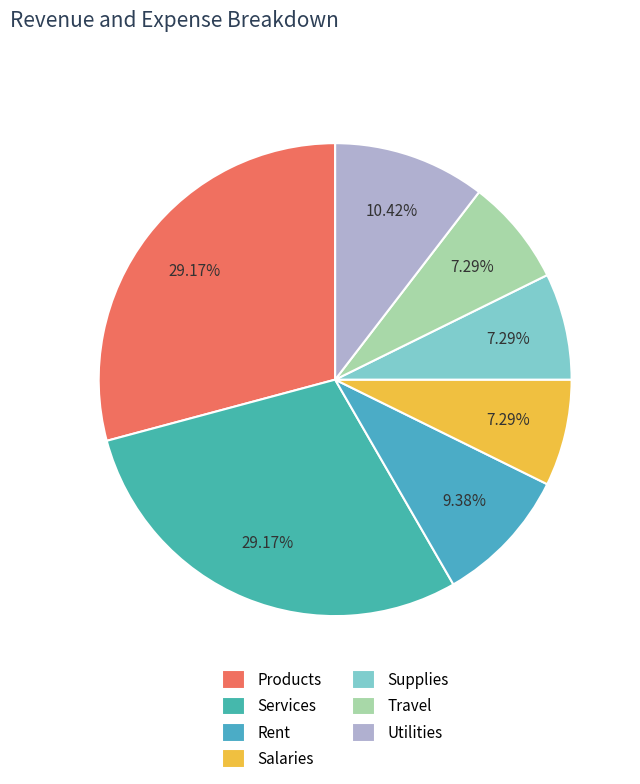

Rank the categories by value from lowest to highest.

Salaries, Supplies, Travel, Rent, Utilities, Products, Services